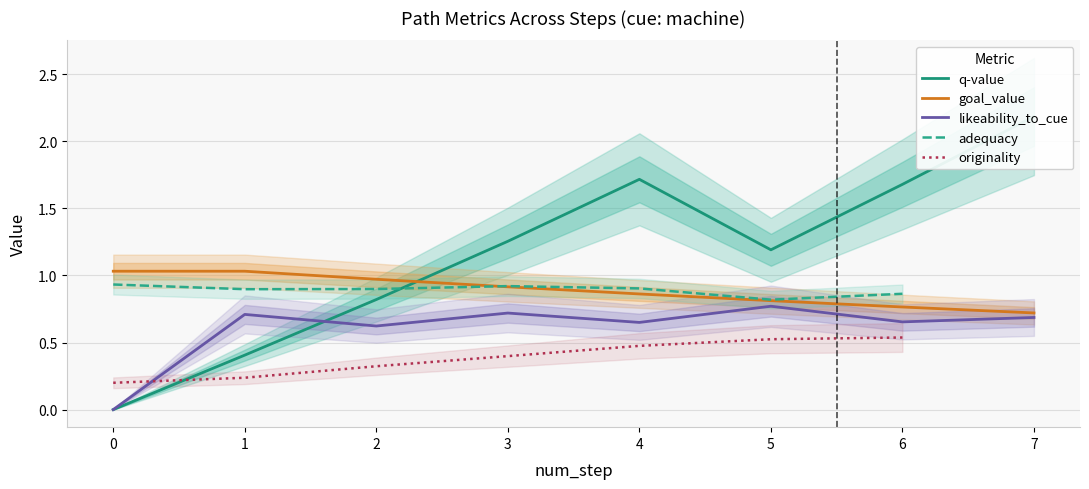

The likeability_to_cue series shows 0.0 at 0. True or false?

True